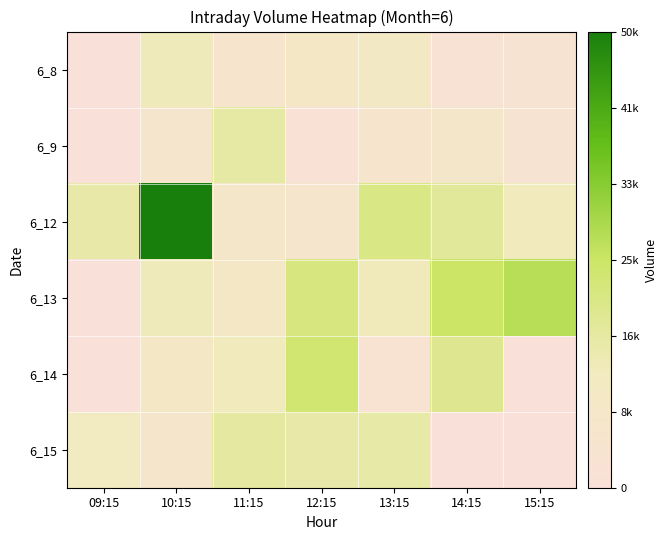

Which has a higher value, 14:15 or 13:15?

13:15